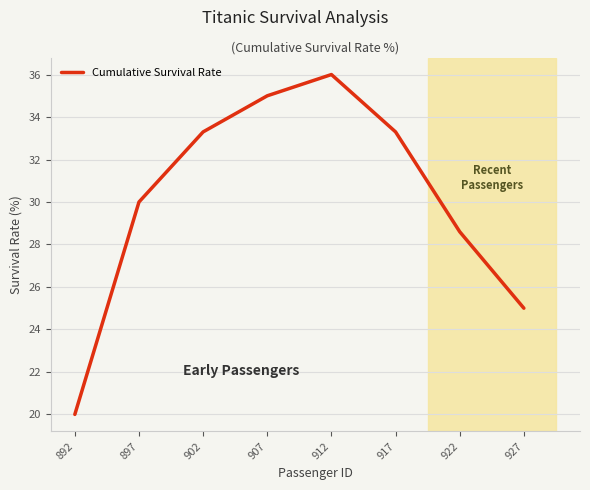

The chart shows a value of 25.0 at 927. True or false?

True